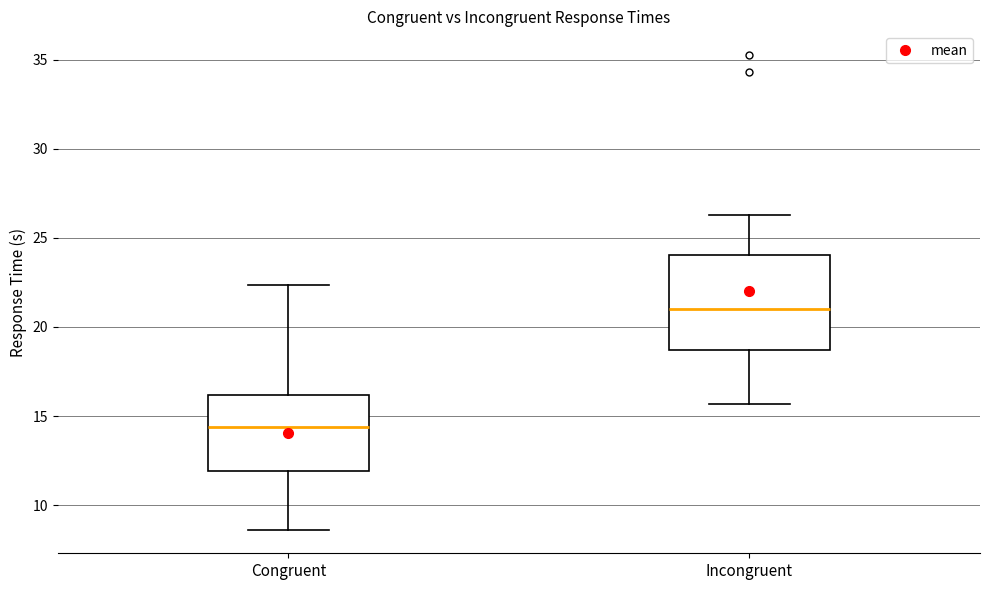

Where does the median line of the box for Incongruent sit on the y-axis? The values are not printed on the chart, so give them approximately, as read against the axis.

21.0